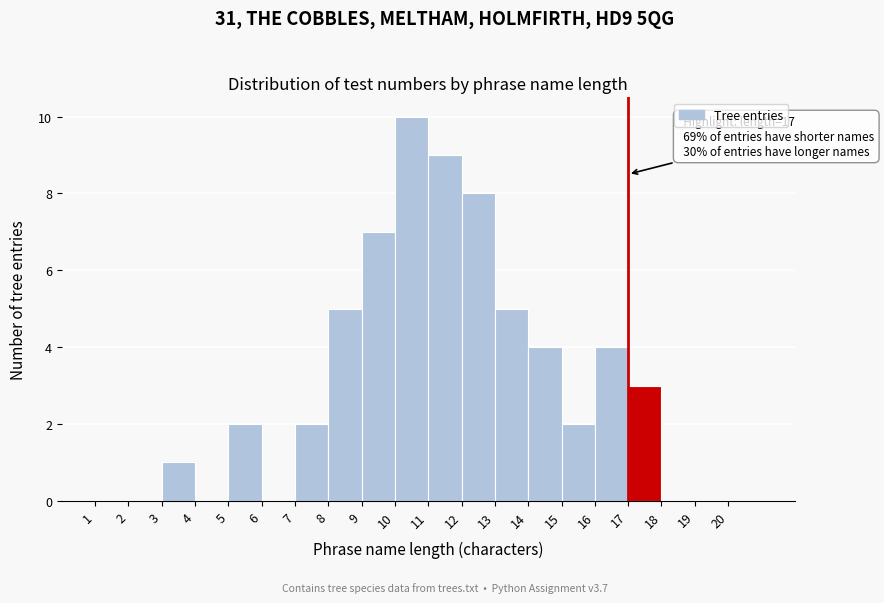

Which range on the x-axis has the tallest bar?

10 to 11